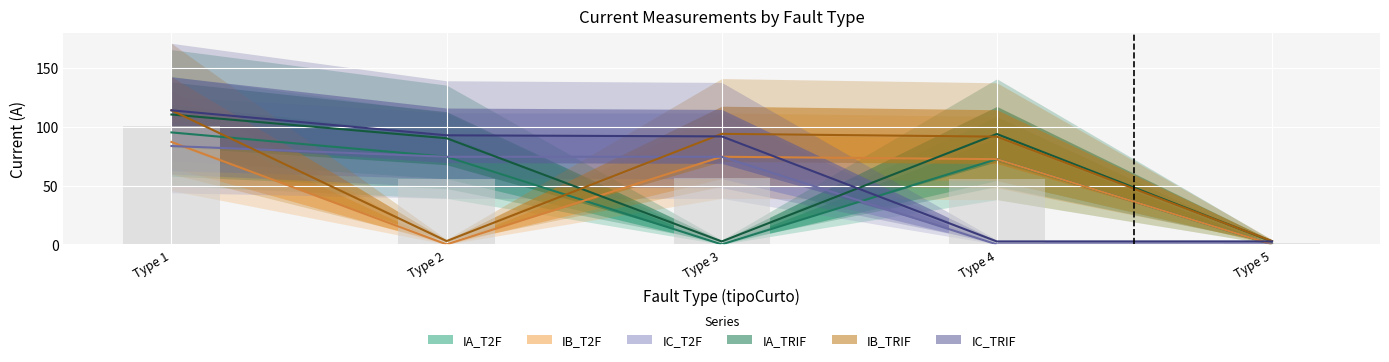

At how many categories does at least one series exceed 90?

4